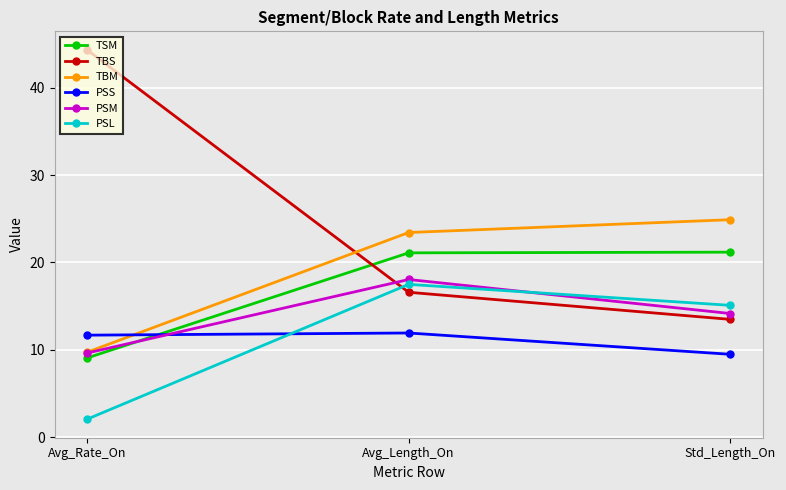

The PSM series shows 9.6 at Avg_Rate_On. True or false?

True